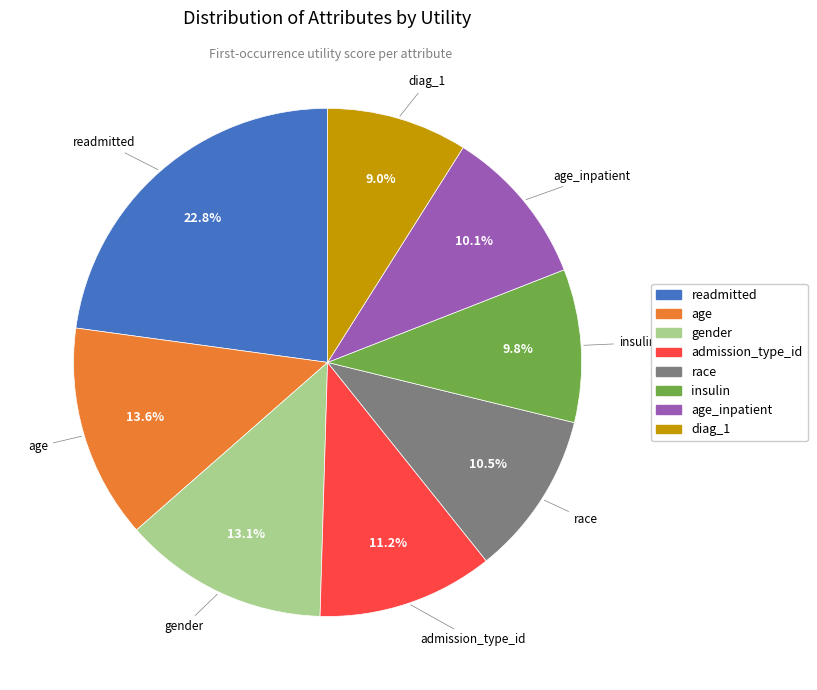

True or false: race accounts for 5% of the total.

False